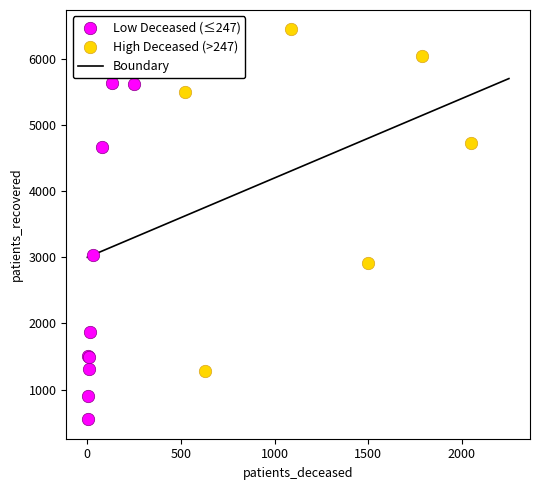

Which series reaches the minimum Y coordinate?

Low Deceased (≤247)